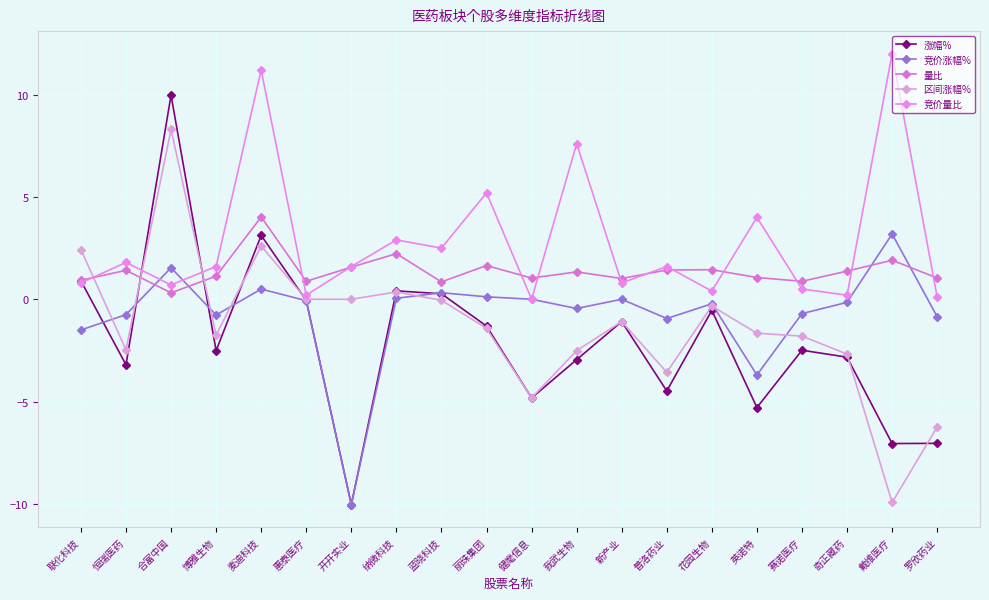

What is the difference between the maximum and second lowest values in the 竞价涨幅% series?

6.9